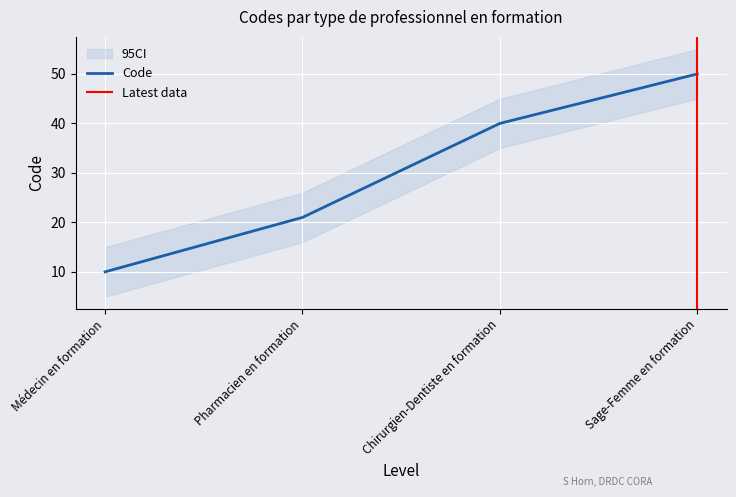

Which category has the highest value across all series?

Sage-Femme en formation